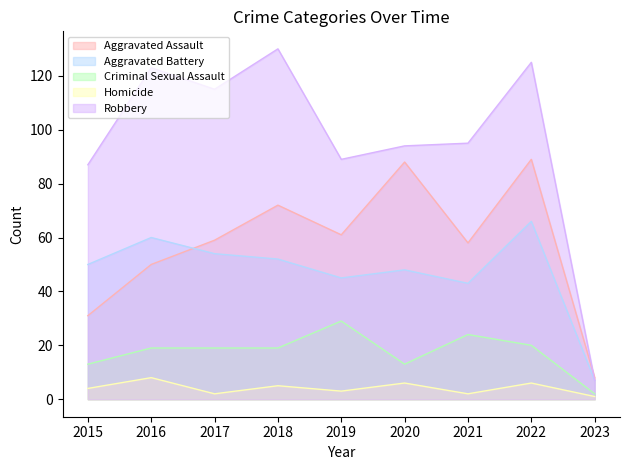

How many data points does each series have?

9